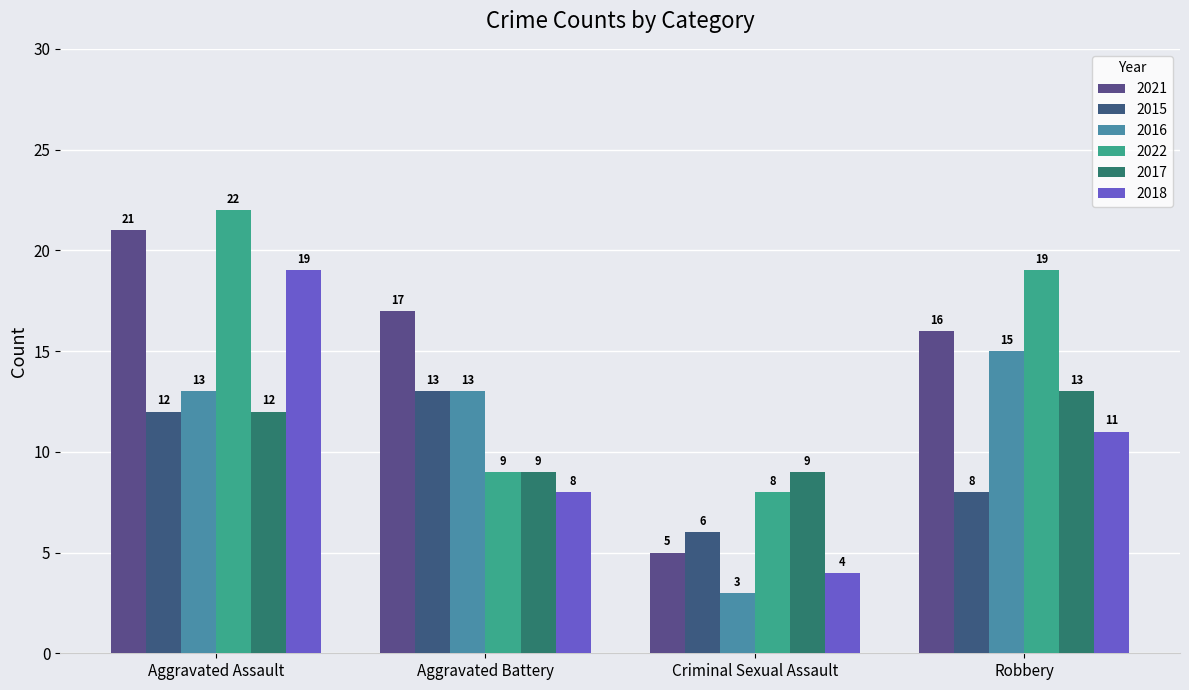

What is the label of the 4th bar from the right?

Aggravated Assault